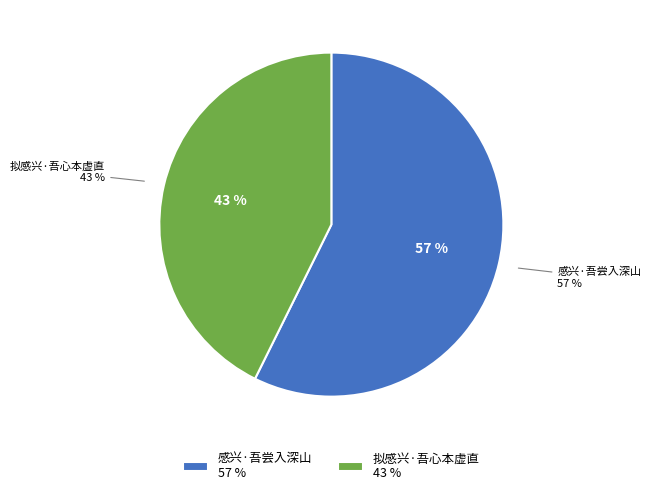

True or false: 拟感兴·吾心本虚直 accounts for 43% of the total.

True